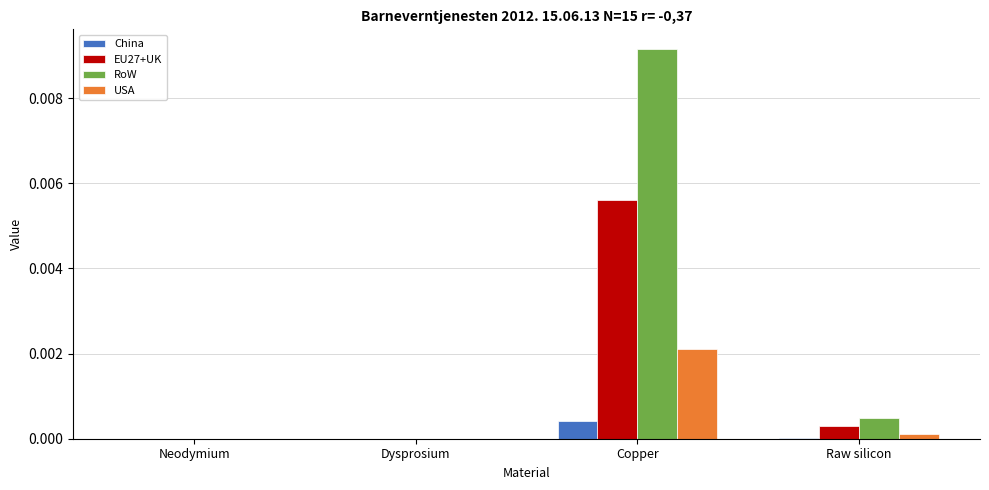

Is it true that USA equals 0.0 at Neodymium?

True